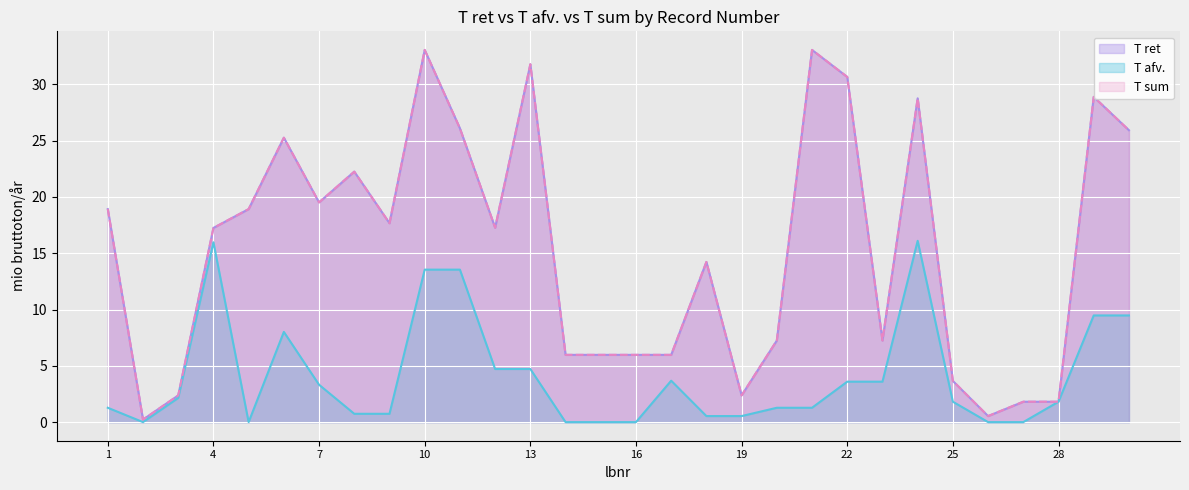

Does the chart display data point markers on the line(s)?

No